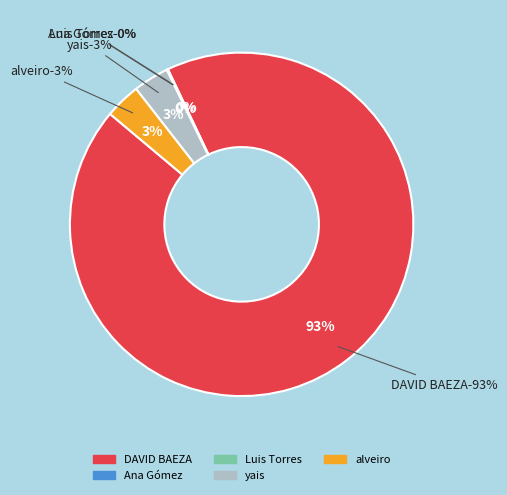

To the nearest percent, what is the combined percentage of Ana Gómez and yais?

3%